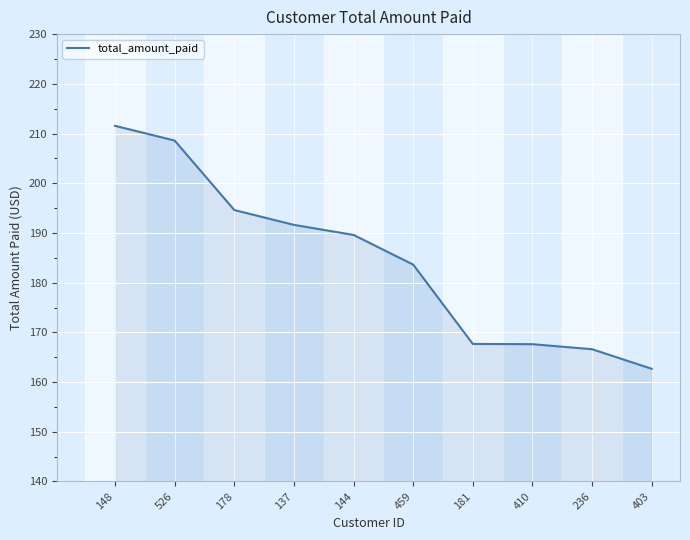

What is the maximum value shown in the chart?

211.6